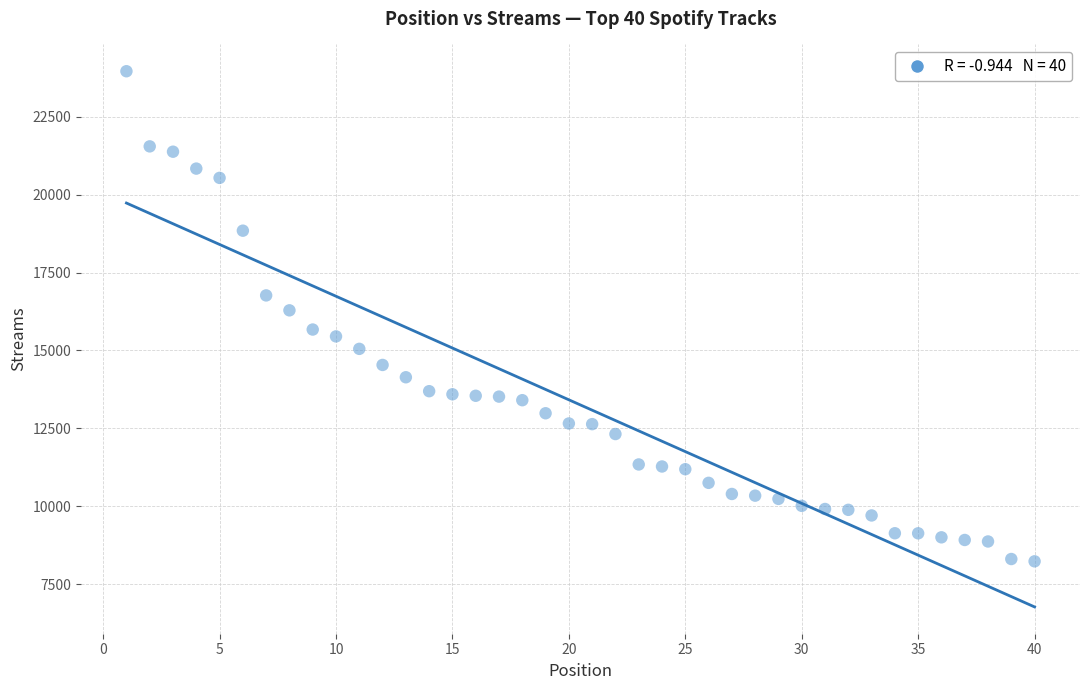

What Y value in the scatter plot is closest to 16095?

16286